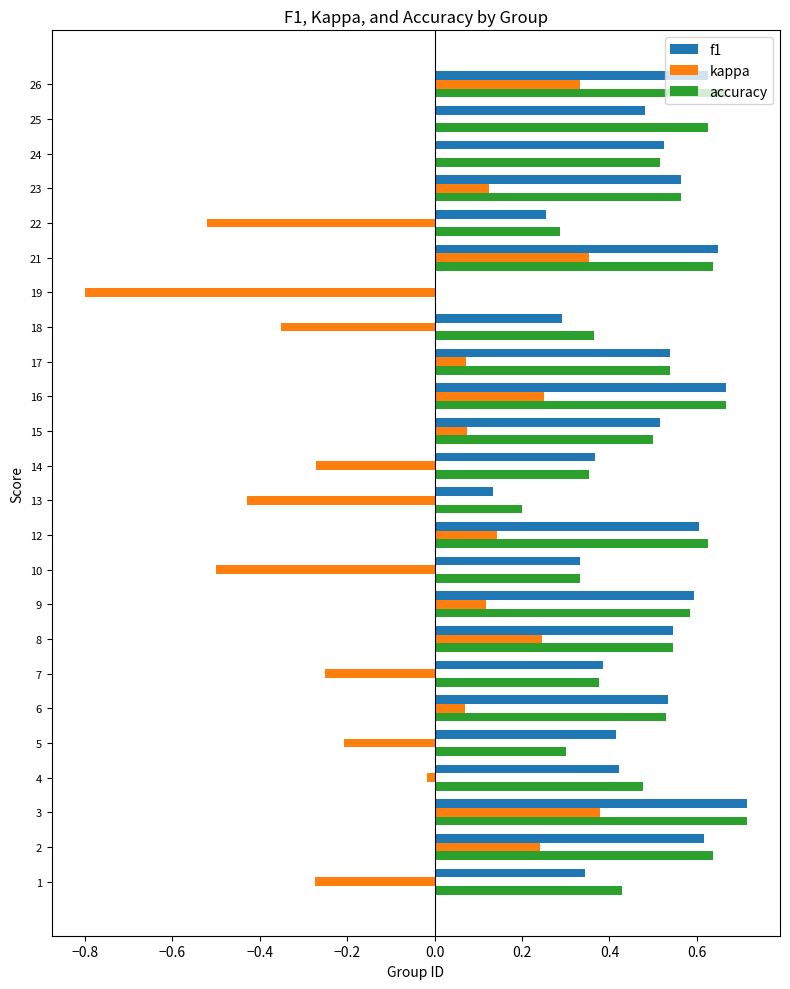

The value of f1 at 5 is 0.4. True or false?

True